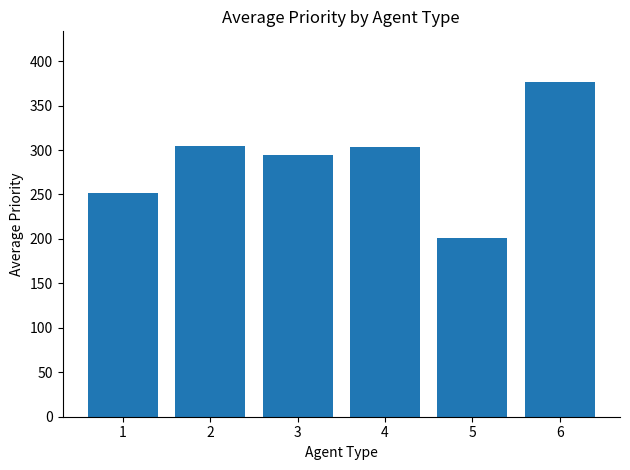

Approximately how many times larger is the value at 2 compared to 1?

1.2